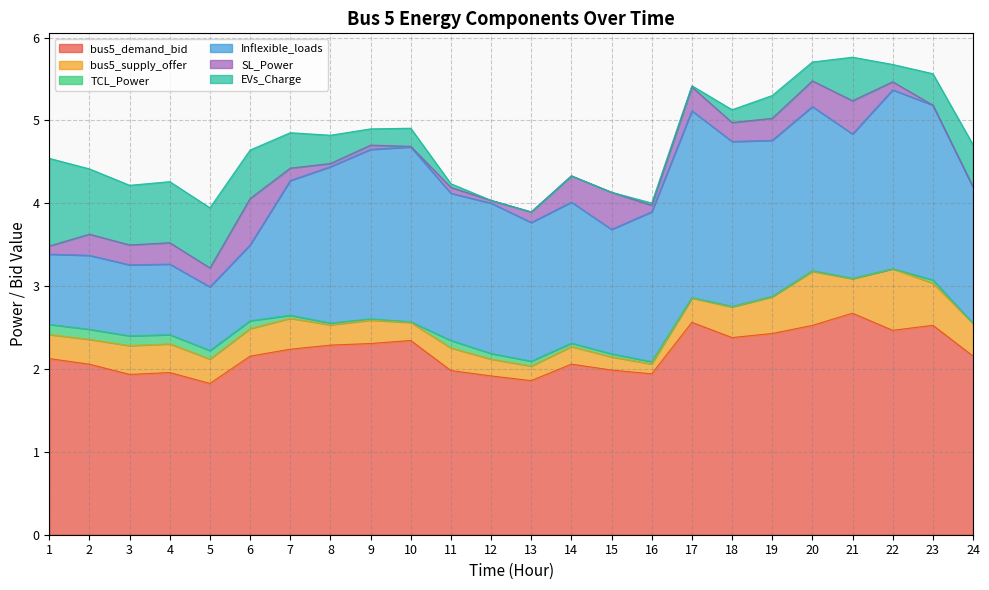

Which series has the widest spread of values?

Inflexible_loads